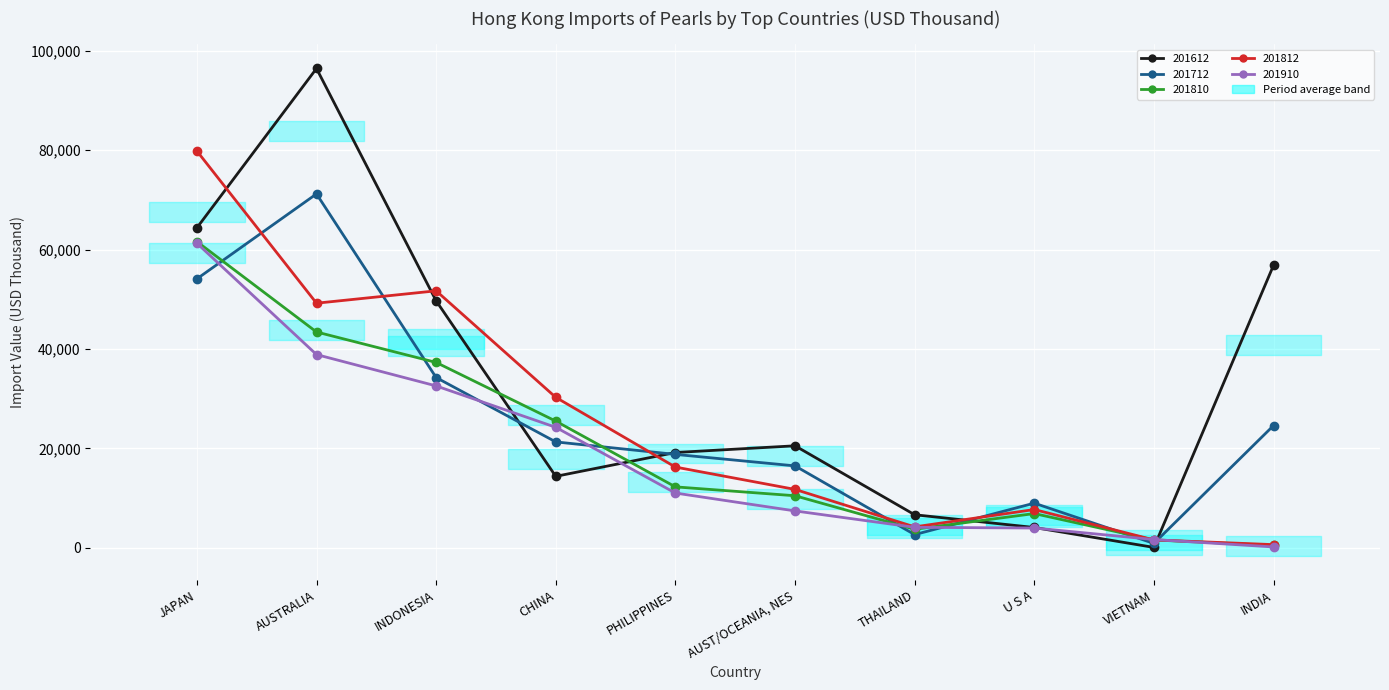

True or false: 201712 has a value of 1010.8 at THAILAND.

False